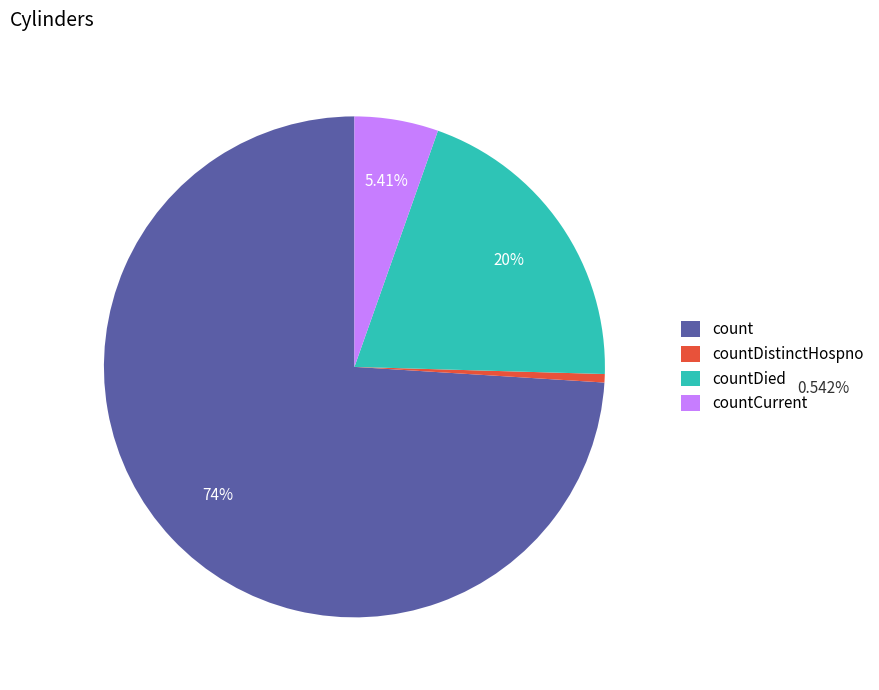

Is there any slice that represents more than half of the pie?

Yes